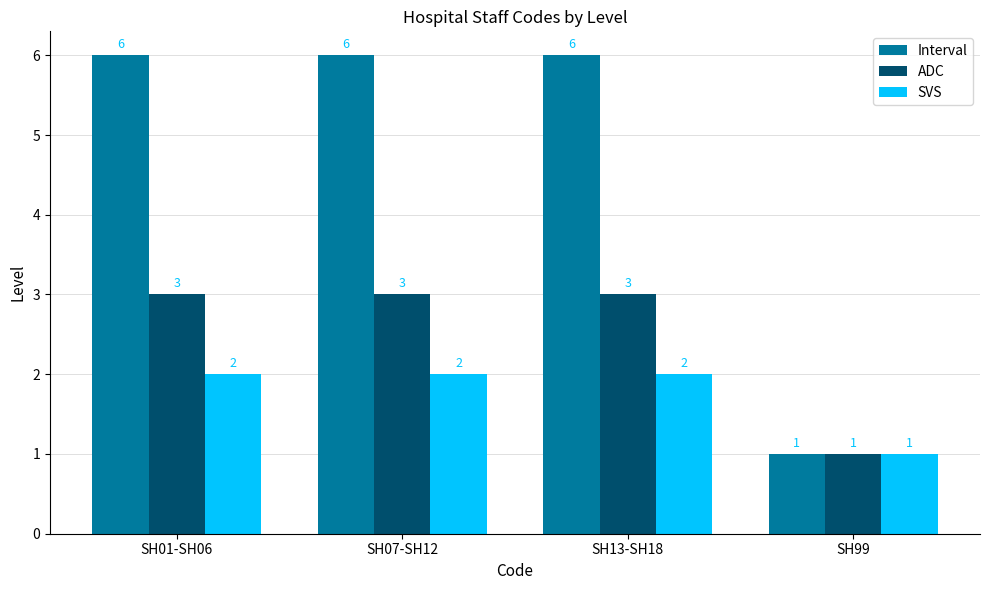

Reading left to right, list all the values displayed in this chart.

Interval: 6	6	6	1
ADC: 3	3	3	1
SVS: 2	2	2	1